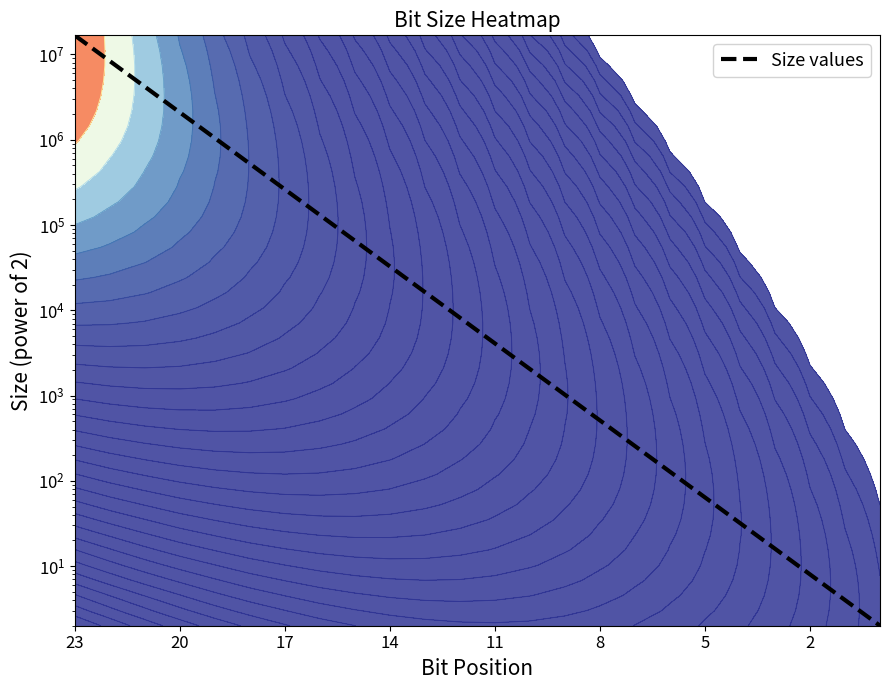

Which category has the highest value across all series?

23